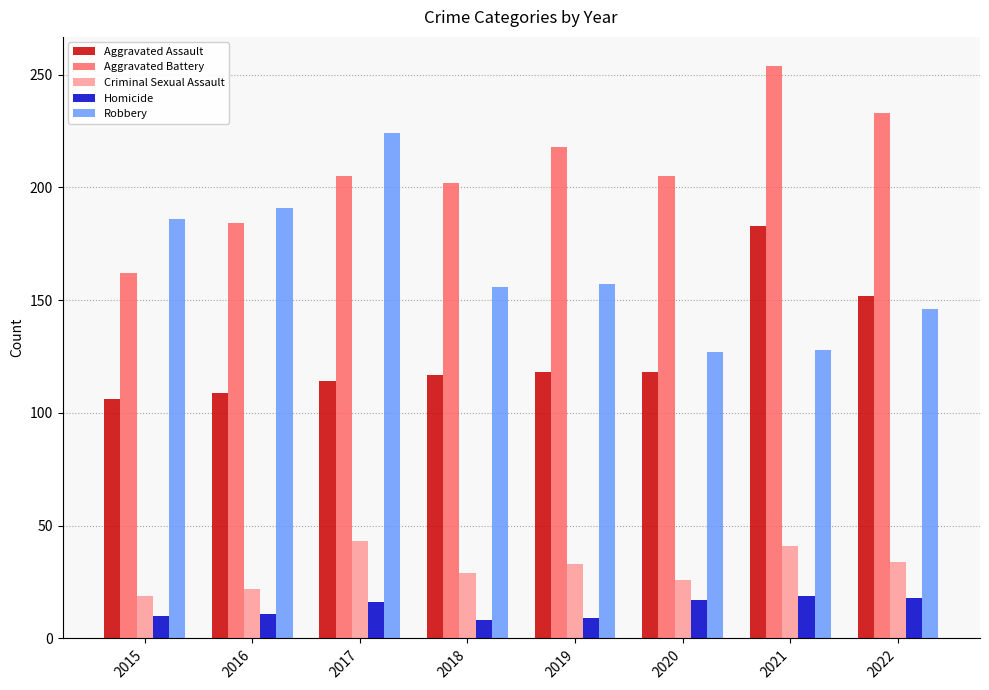

Which category has the highest value in the Aggravated Battery series?

2021